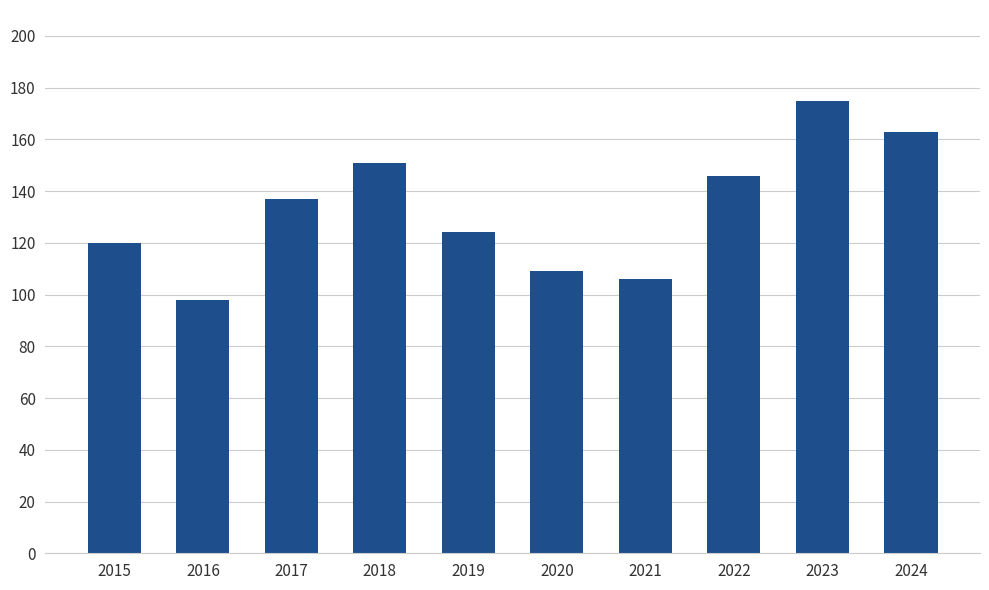

How many bars are there in total?

10